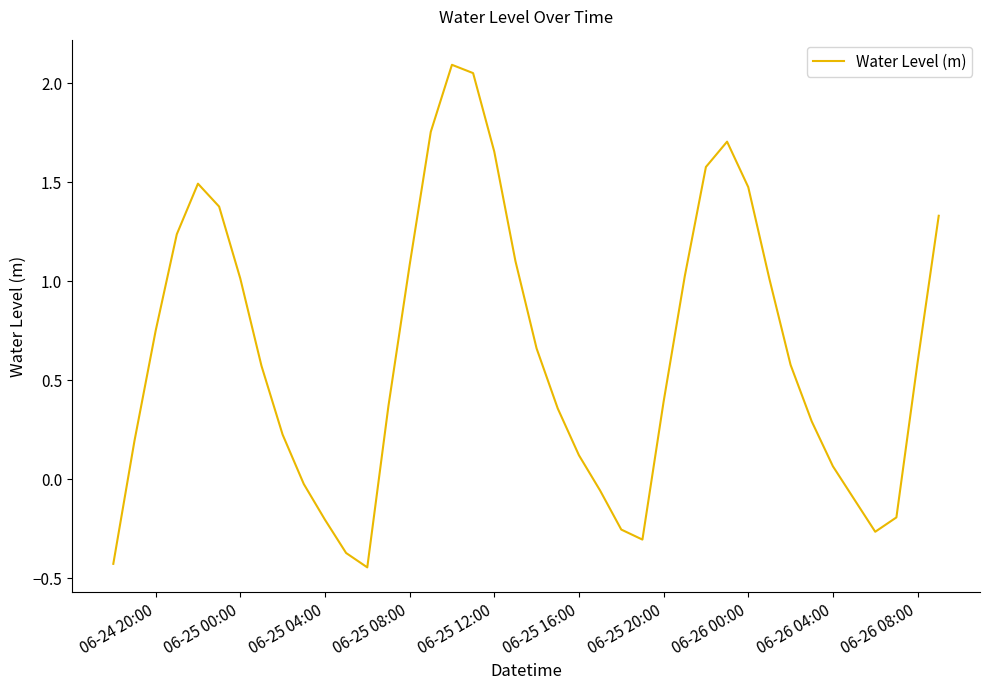

What is the difference between the maximum and minimum values?

2.5